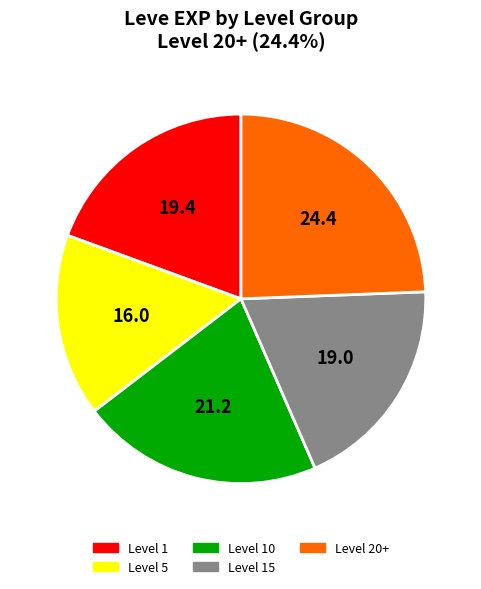

Which has a higher value, Level 20+ or Level 15?

Level 20+